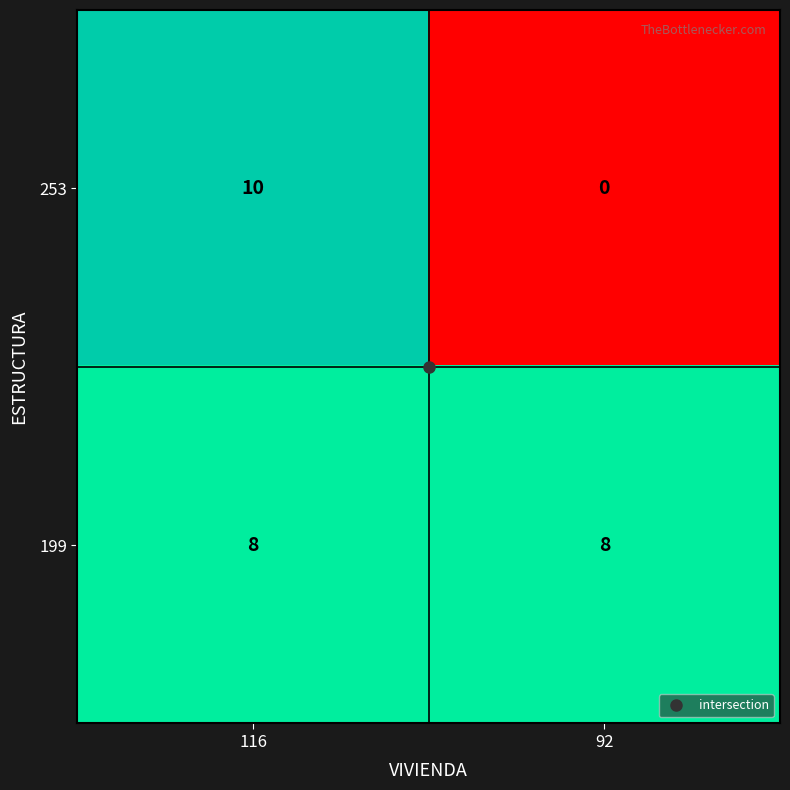

How many distinct data groups are displayed?

2